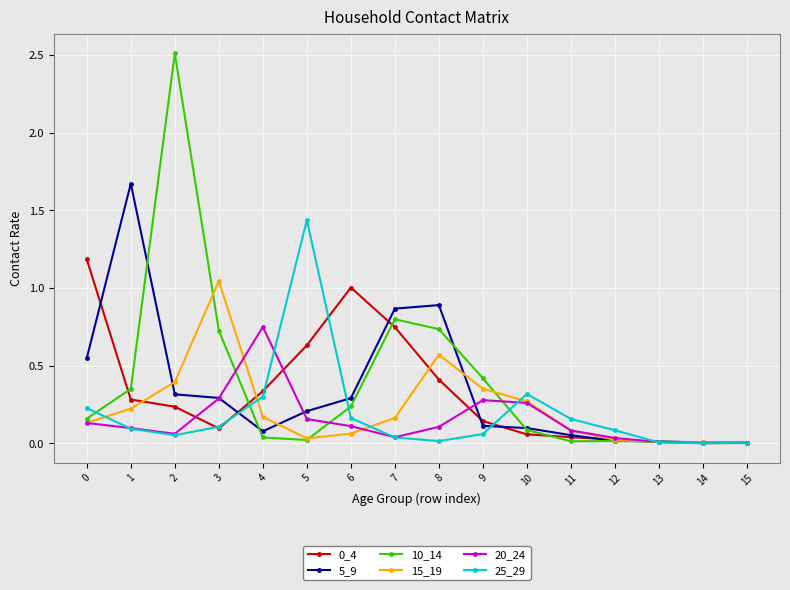

Is the value of 5_9 at 10 greater than the value of 25_29 at 13?

Yes